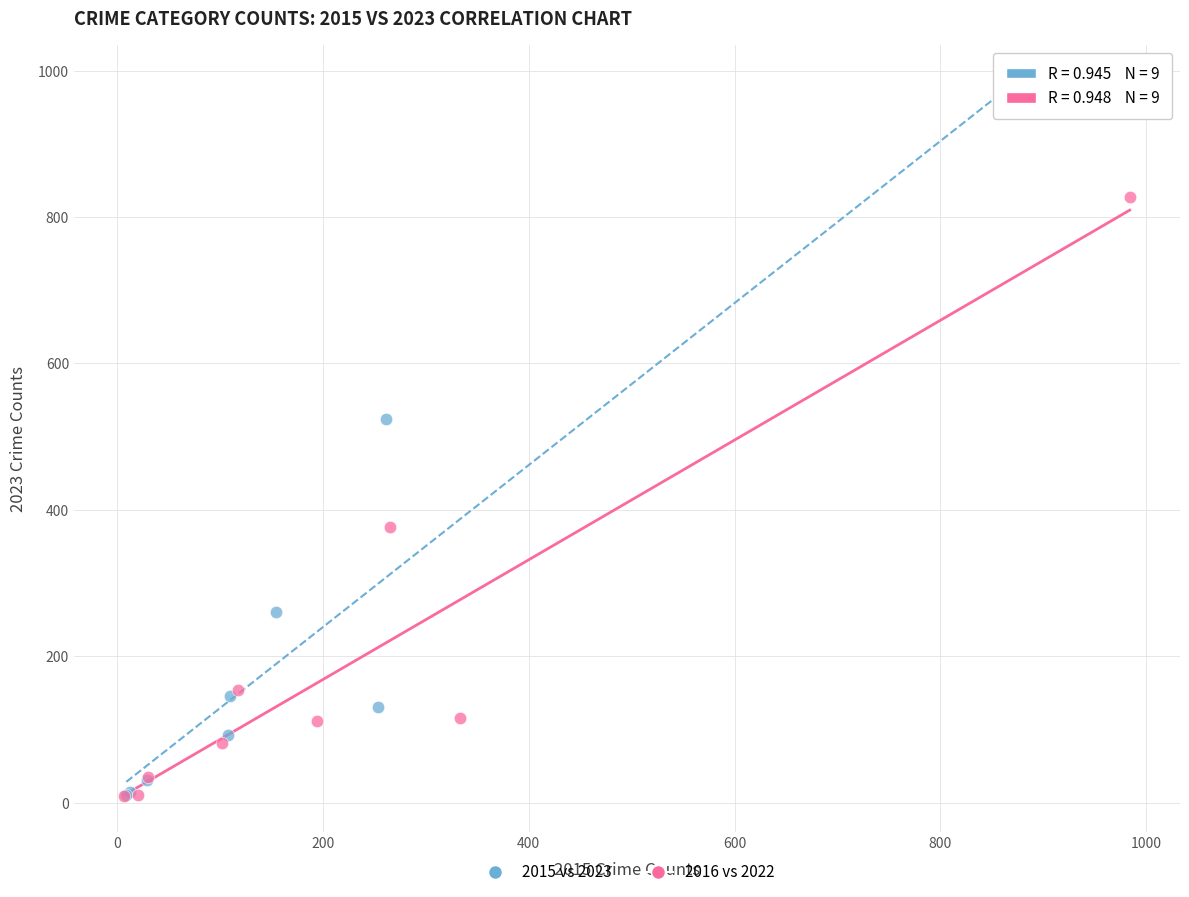

Which series reaches the maximum Y coordinate?

2015 vs 2023